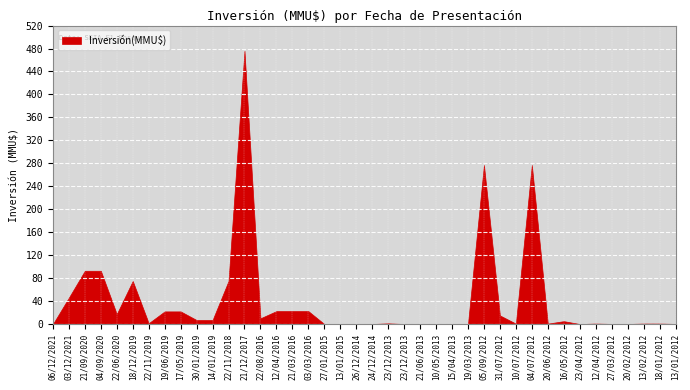

Reading left to right, list all the values displayed in this chart.

0	46000	92790	92790	17394	75000	1416	22016	22016	7000	7000	75000	476000	10000	22525	22525	22525	0	0	0	10	1200	0	0	250	250	250	277000	15000	706	277000	706	5000	0	800	200	100	800	800	200